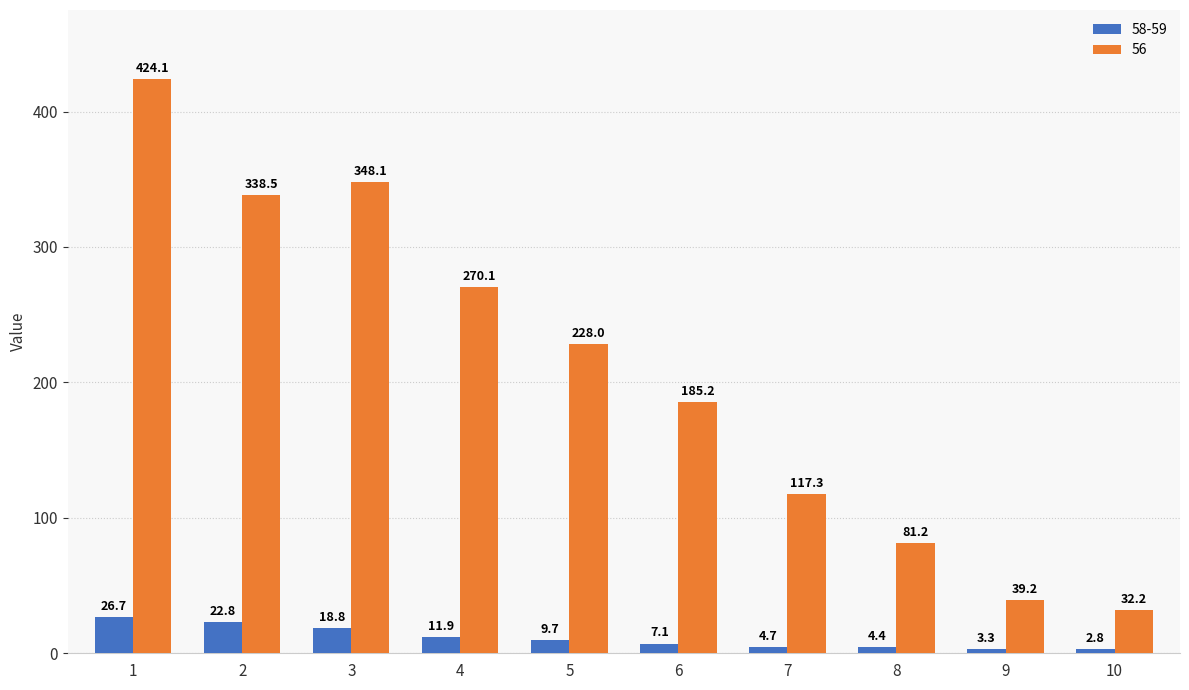

What are all the series names shown in the legend?

58-59, 56